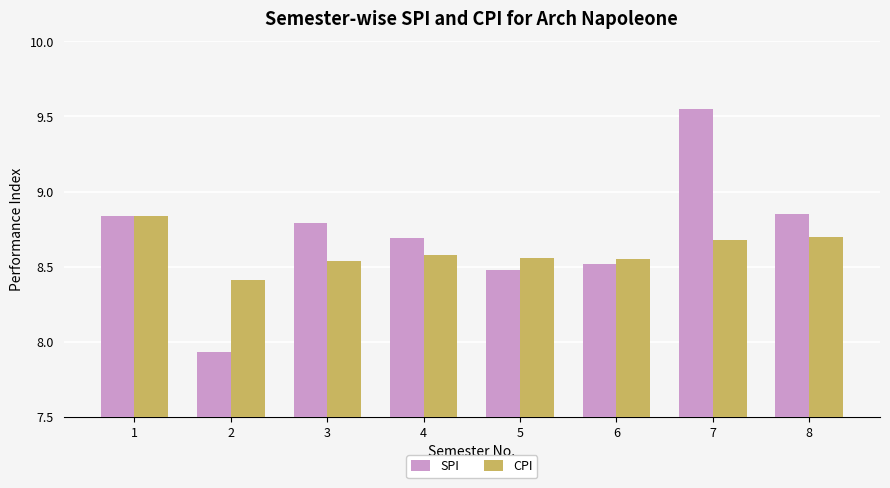

Where is SPI nearest to the value 8?

2